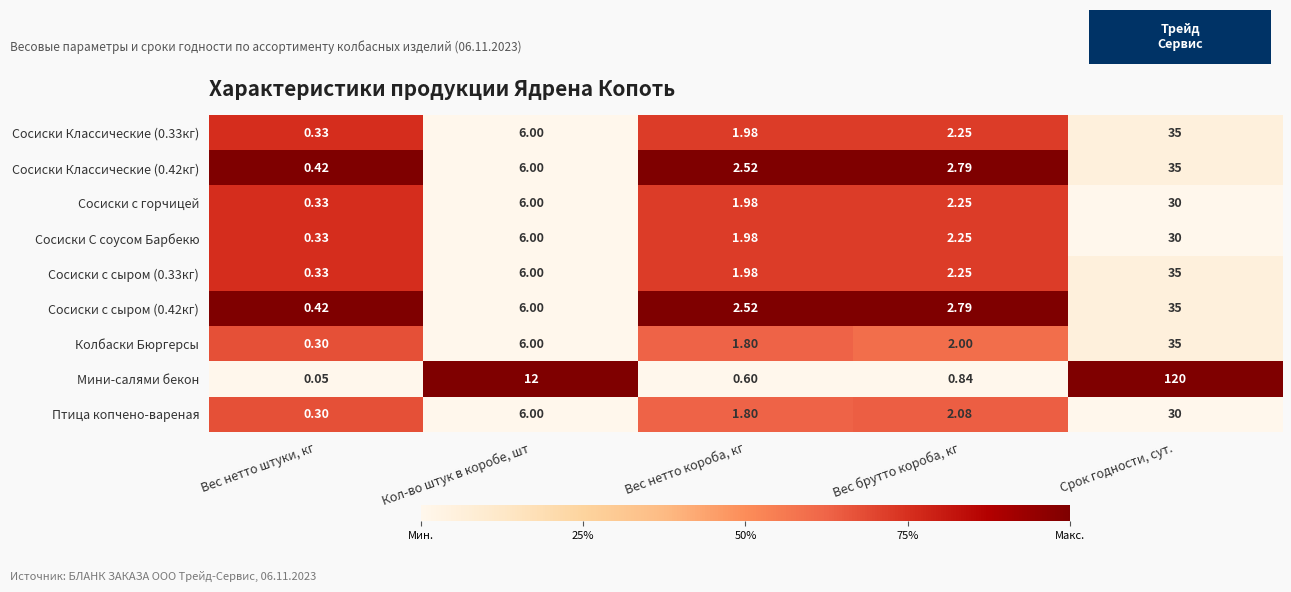

Which series has the largest total across all categories?

Мини-салями бекон